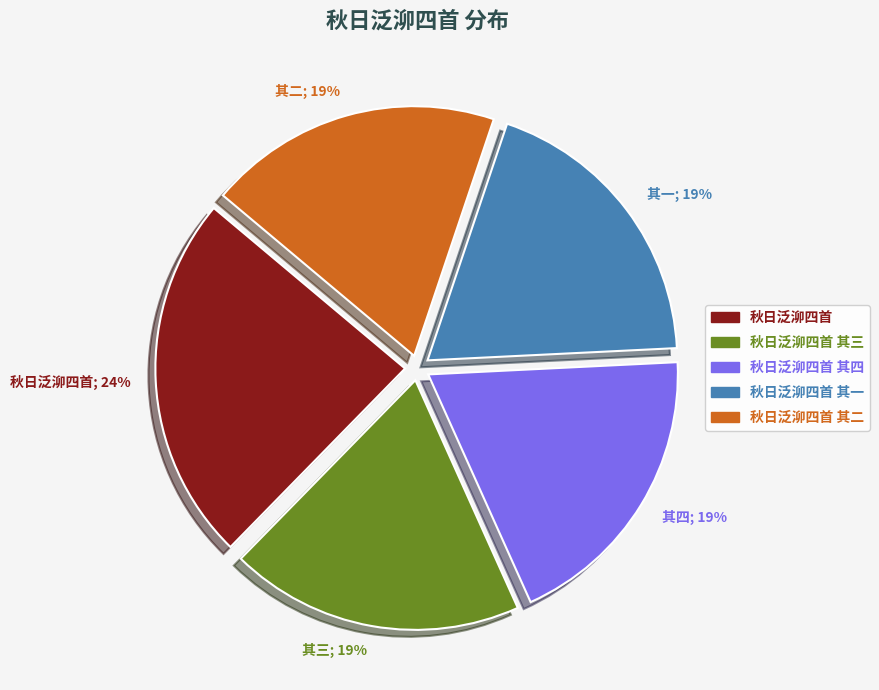

To the nearest percent, what is the combined percentage of 其三; 19% and 其一; 19%?

38%